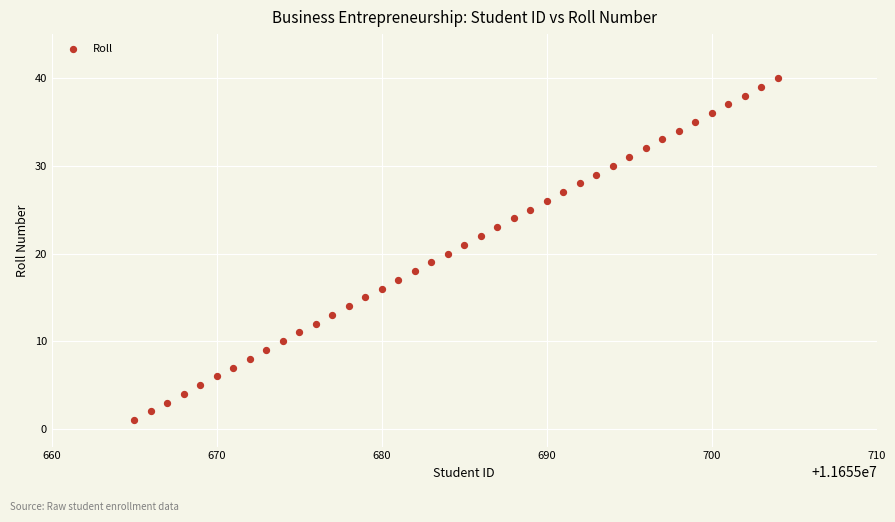

What is the range of Y values (max minus min)?

39